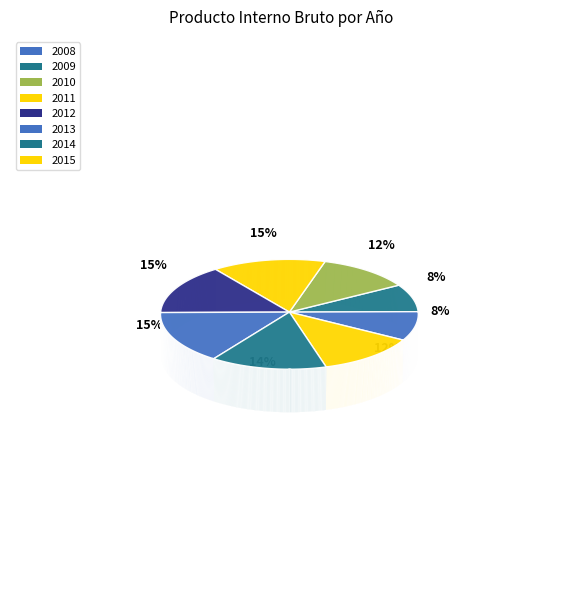

Is it true that 2015 is 12% of the pie?

True